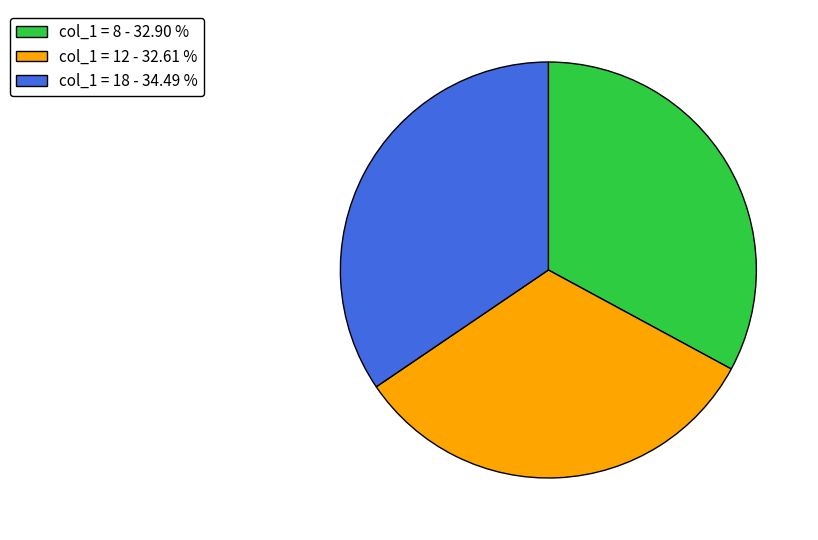

Is the sum of col_1 = 18 - 34.49 % and col_1 = 8 - 32.90 % greater than half?

Yes